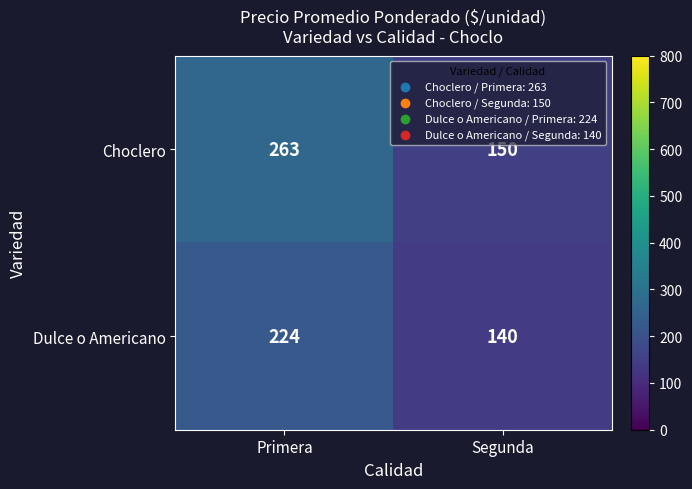

Which label corresponds to the smallest value in the chart?

Segunda